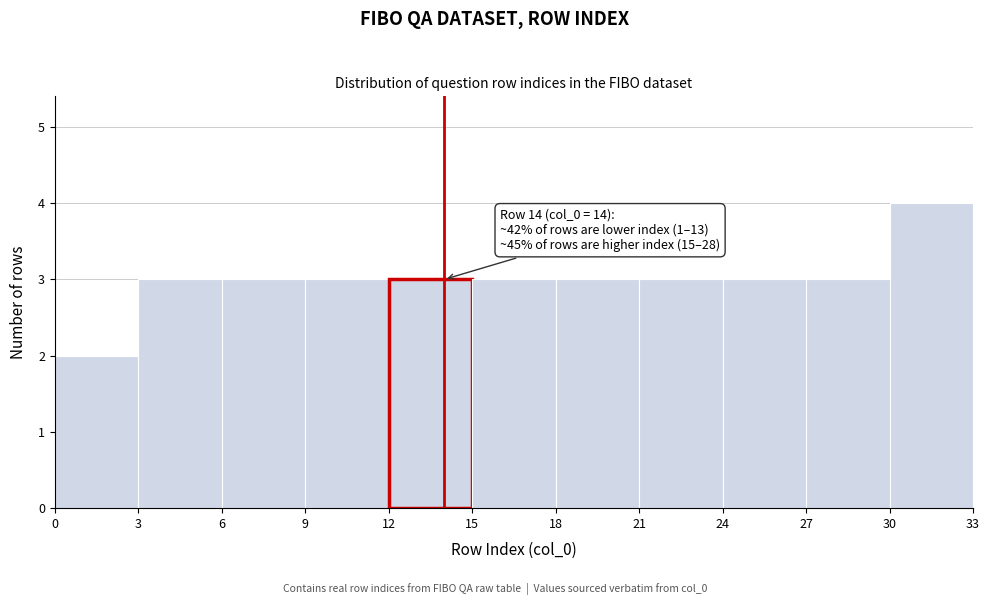

Over which range of the x-axis is the bar tallest?

30 to 33